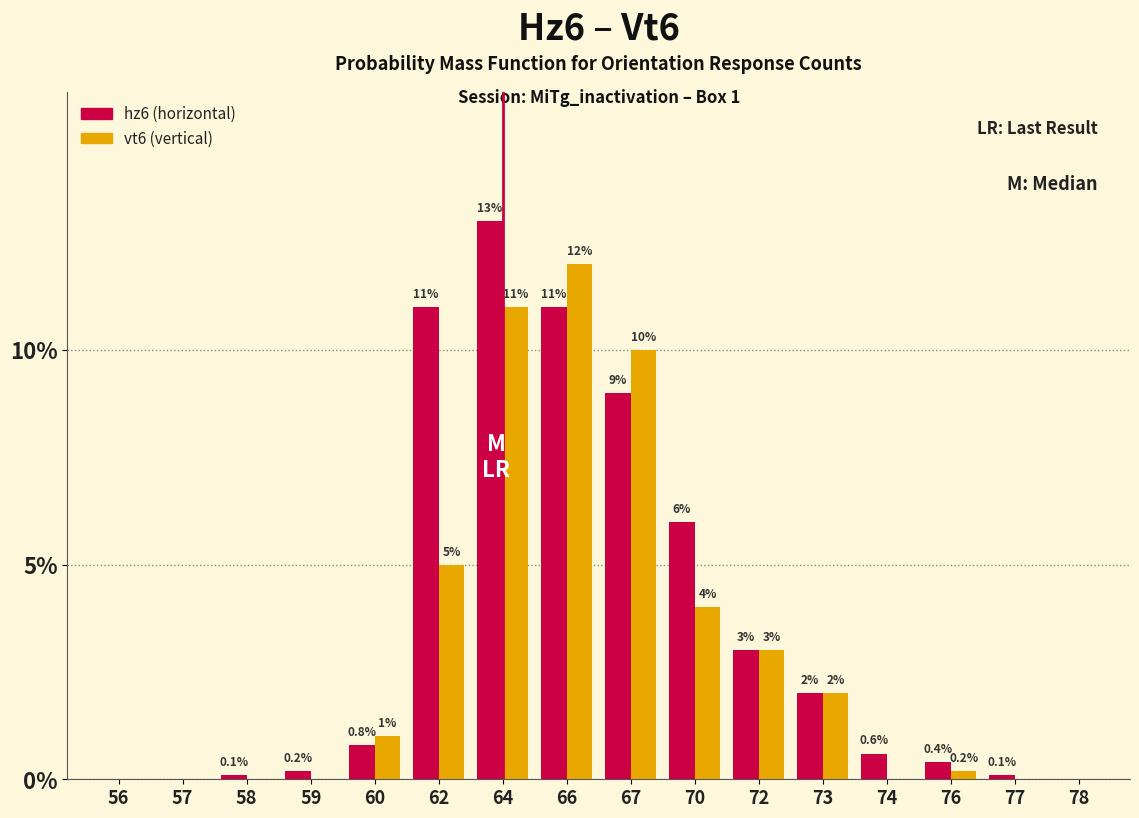

Reading left to right, list all the values displayed in this chart.

hz6: 56=0.0	57=0.0	58=0.1	59=0.2	60=0.8	62=11.0	64=13.0	66=11.0	67=9.0	70=6.0	72=3.0	73=2.0	74=0.6	76=0.4	77=0.1	78=0.0
vt6: 56=0.0	57=0.0	58=0.0	59=0.0	60=1.0	62=5.0	64=11.0	66=12.0	67=10.0	70=4.0	72=3.0	73=2.0	74=0.0	76=0.2	77=0.0	78=0.0